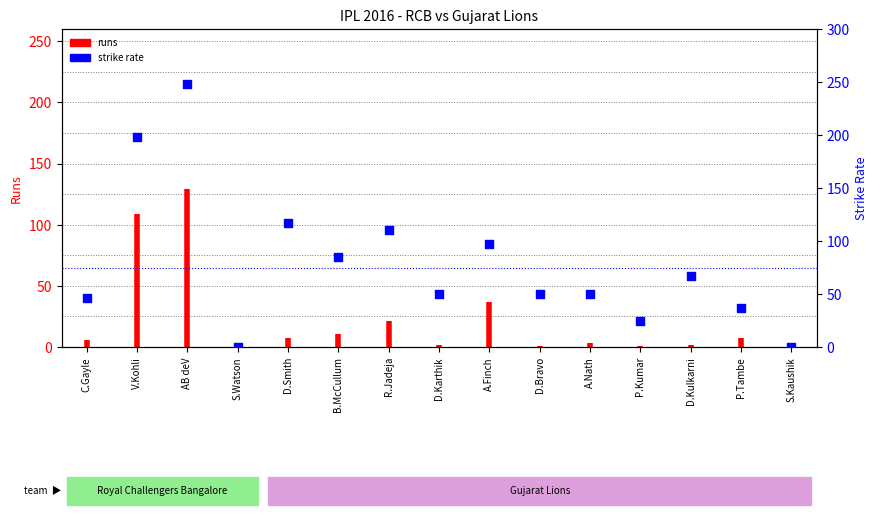

What is the ratio of the value at B.McCullum to the value at D.Karthik?

1.7